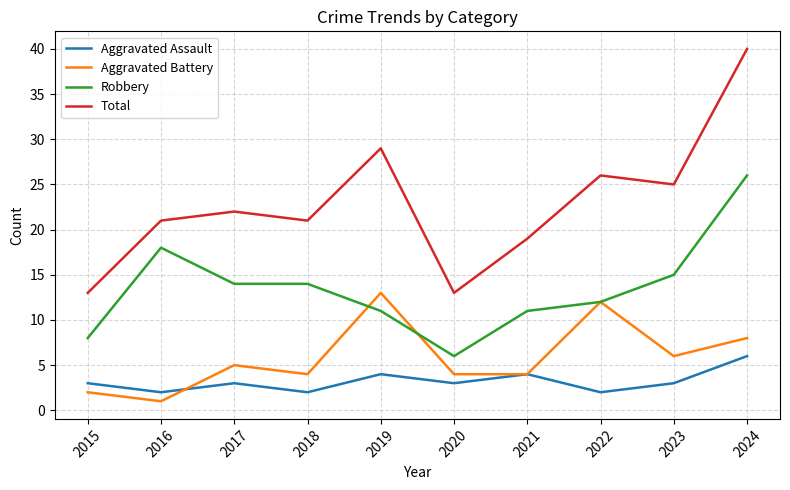

How many series are shown in this chart?

4